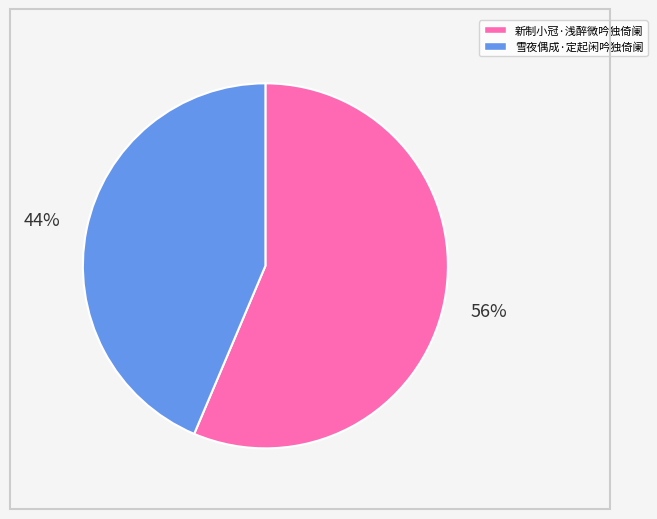

What is the ratio of the value at 雪夜偶成·定起闲吟独倚阑 to the value at 新制小冠·浅醉微吟独倚阑?

0.8